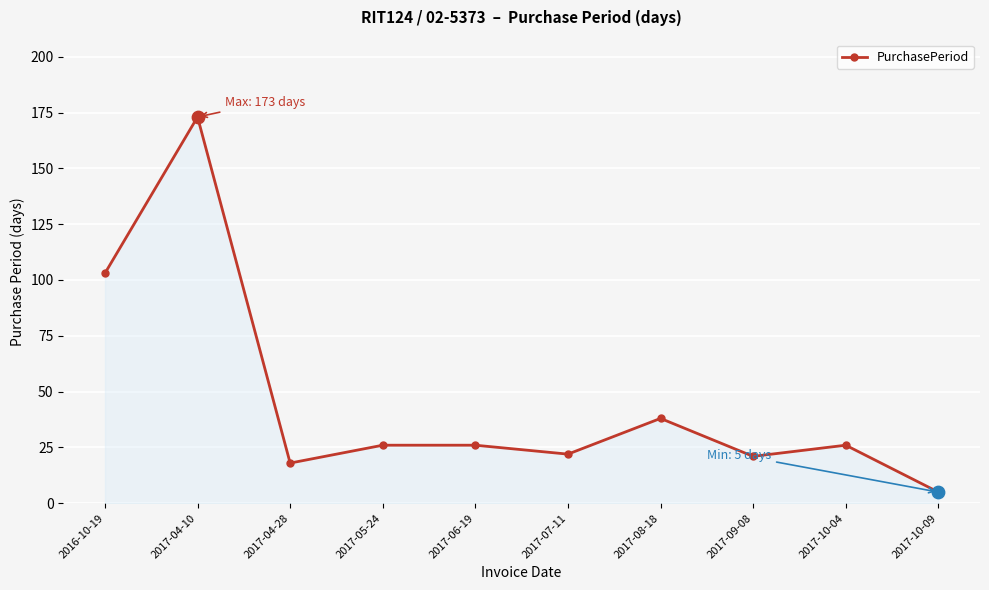

What is the change in value from 2017-05-24 to 2017-10-09?

-21